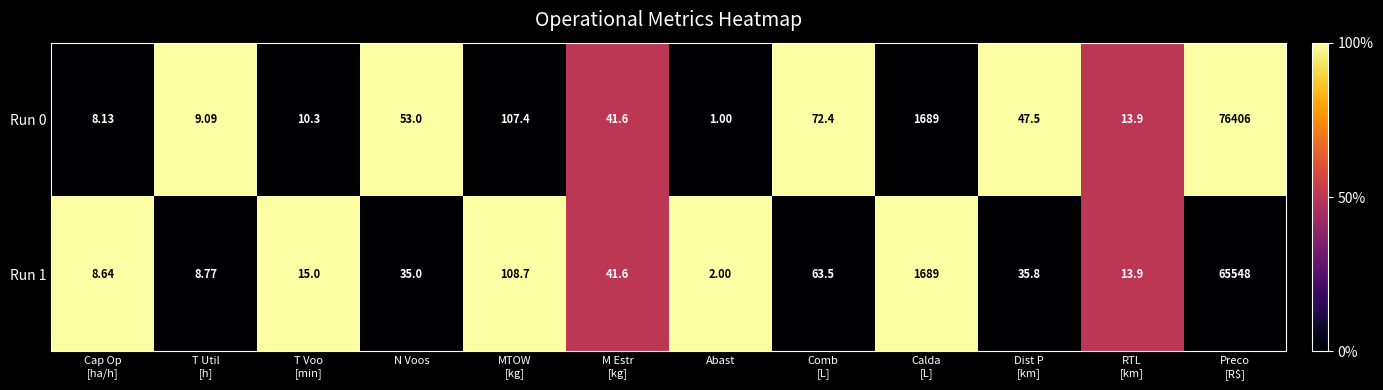

Between Comb
[L] and Calda
[L], which series saw the biggest shift?

Run 1